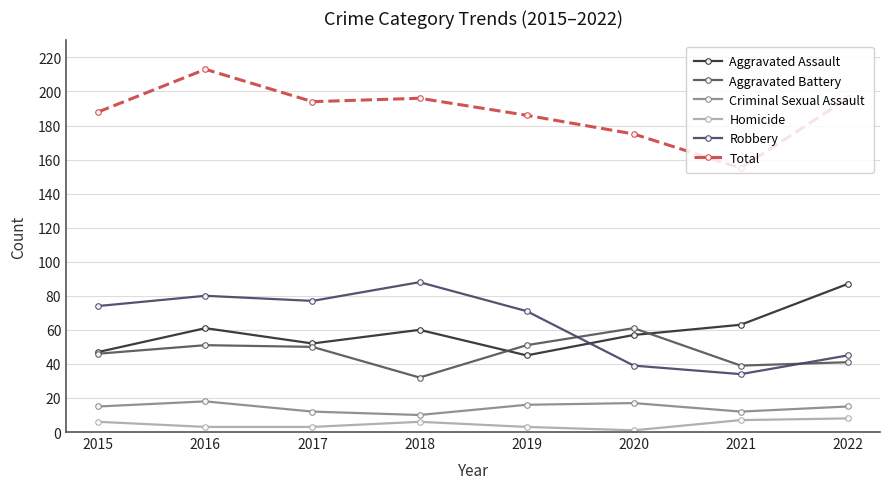

Which series has the widest spread of values?

Total